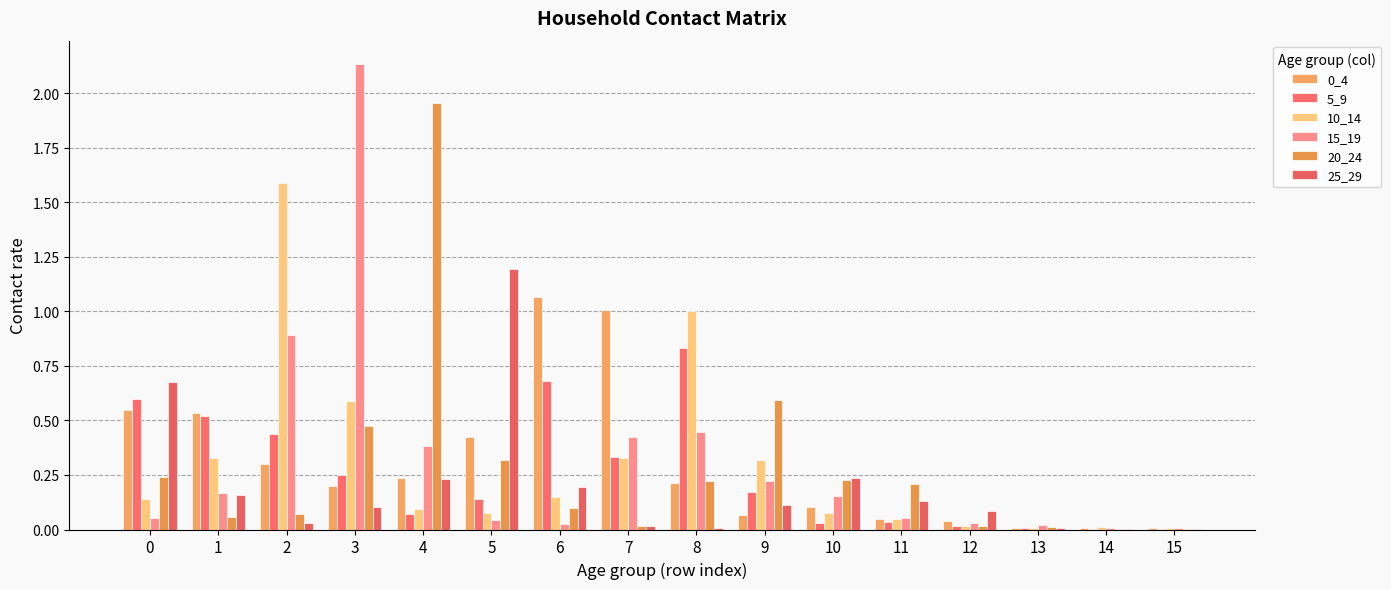

Does the chart contain stacked bars?

No